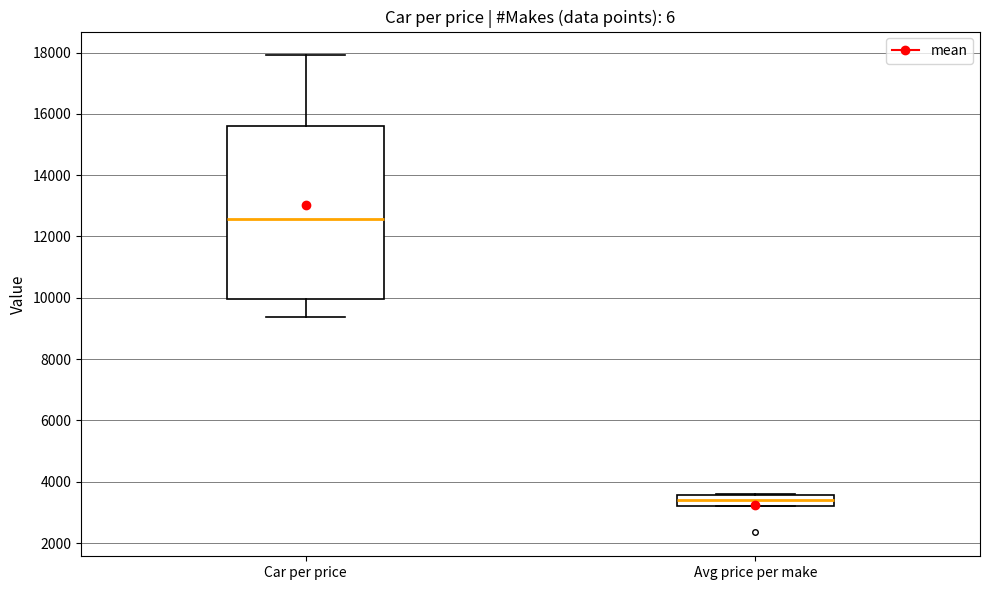

Reading left to right, read every box against the y-axis: the position of its median line, the range the box covers, and the ends of its whiskers. The values are not printed on the chart, so give them approximately, as read against the axis.

Car per price: median 12600, box 10000 to 15600, whiskers 9400 to 18000
Avg price per make: median 3400, box 3200 to 3600, whiskers 3200 to 3600